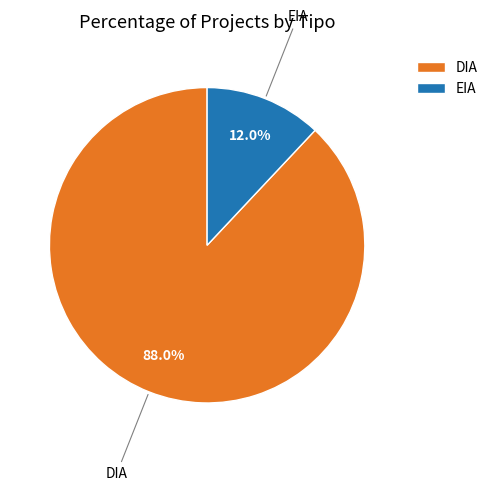

Which has a higher value, EIA or DIA?

DIA